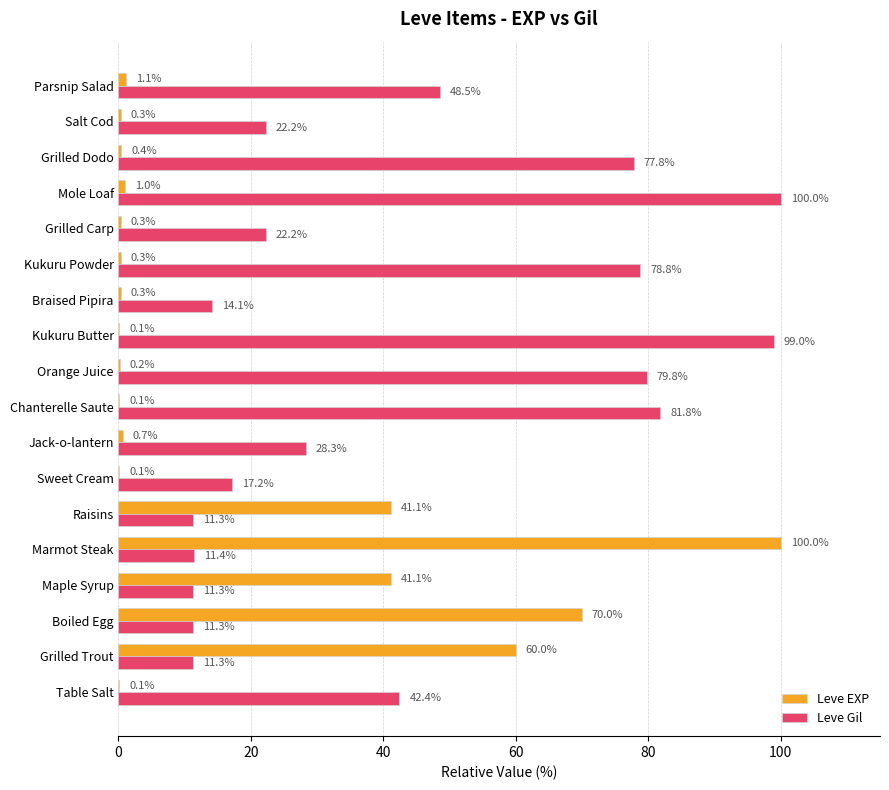

The value of Leve Gil at Raisins is 16.5. True or false?

False